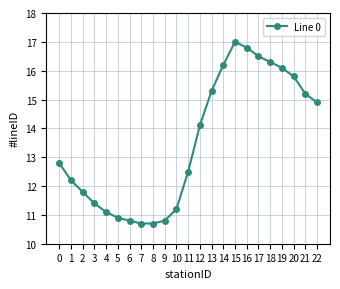

Reading left to right, what are all the values shown in this chart?

12.8	12.2	11.8	11.4	11.1	10.9	10.8	10.7	10.7	10.8	11.2	12.5	14.1	15.3	16.2	17.0	16.8	16.5	16.3	16.1	15.8	15.2	14.9